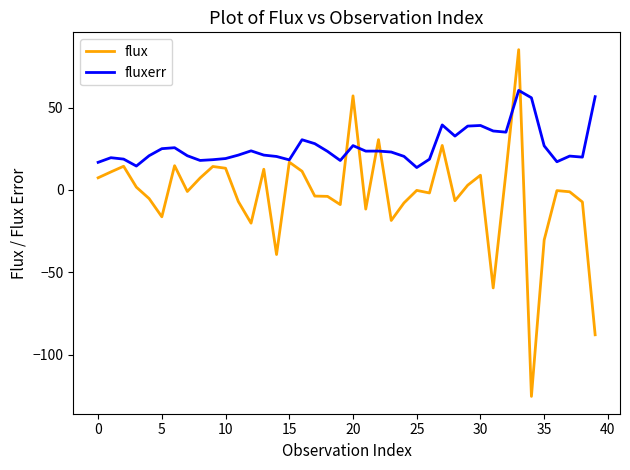

What is the average value of the fluxerr series?

26.3